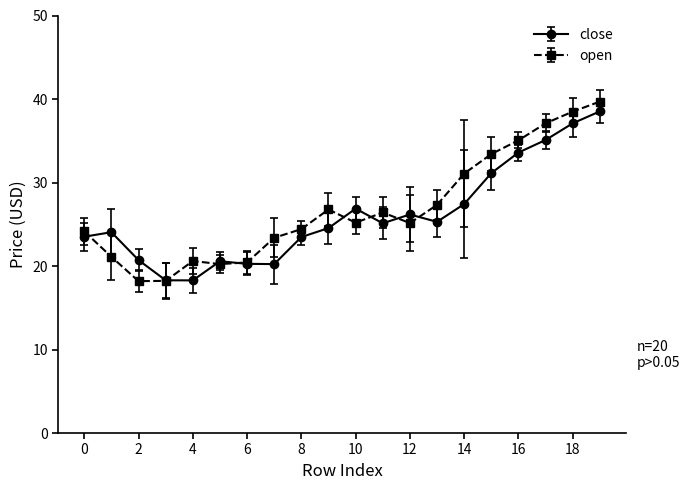

In open, how many points are higher than both neighbors (excluding endpoints)?

3